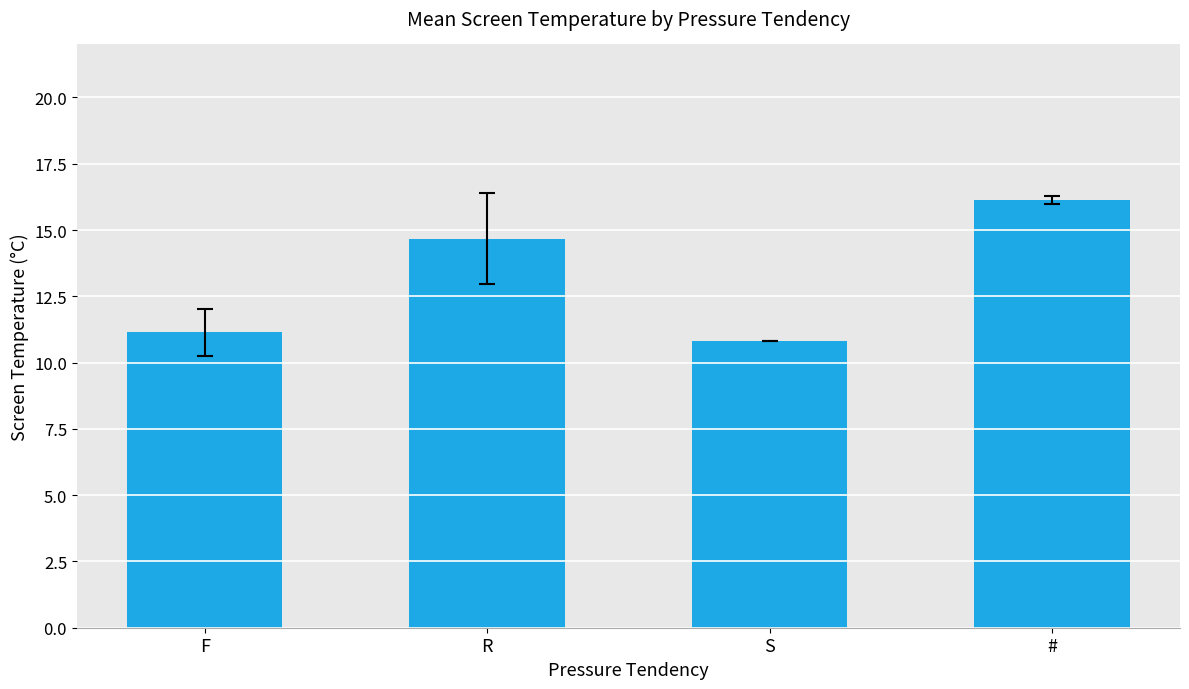

What is the average value?

13.2